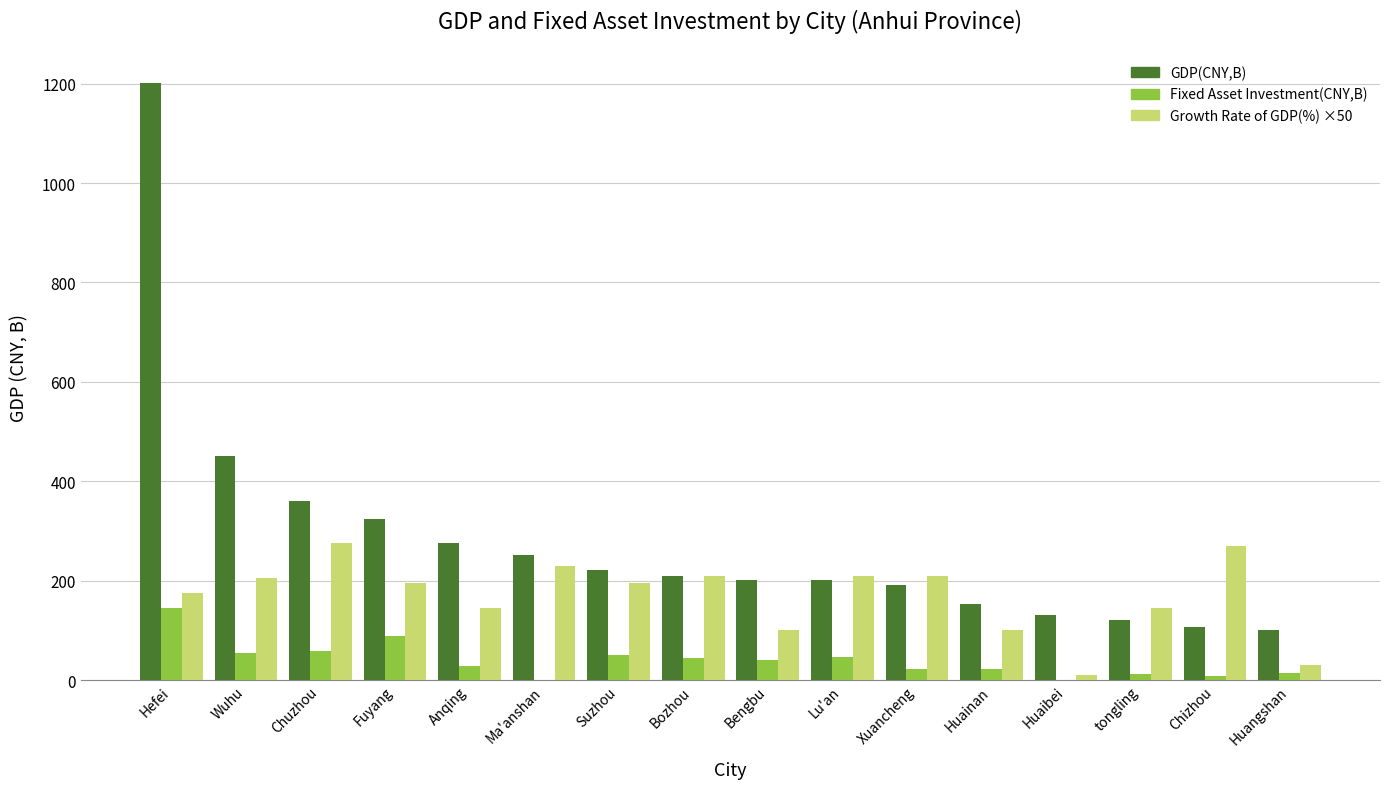

What is the total value across all series at Anqing?

451.1